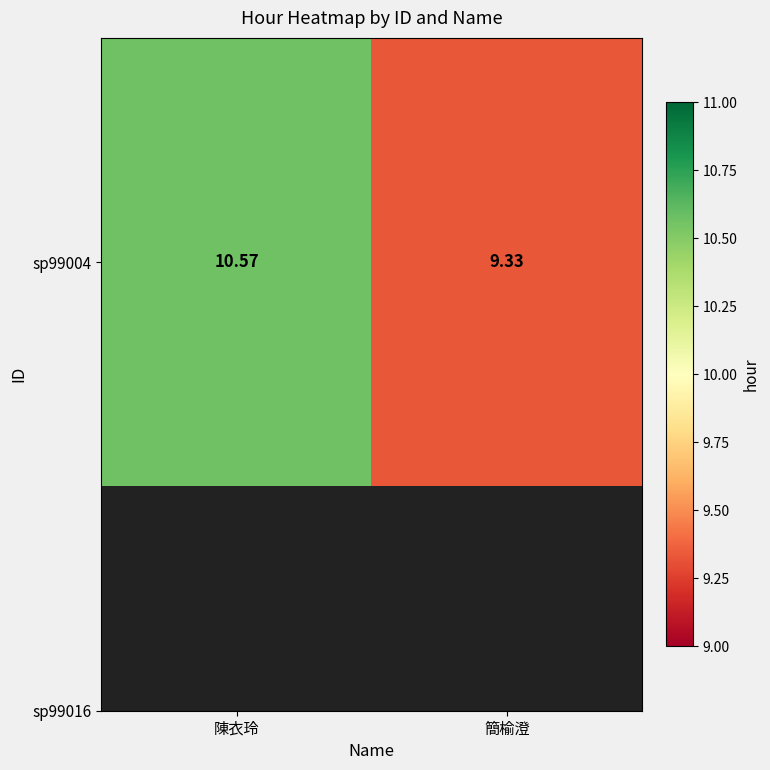

How many values are below 10?

1